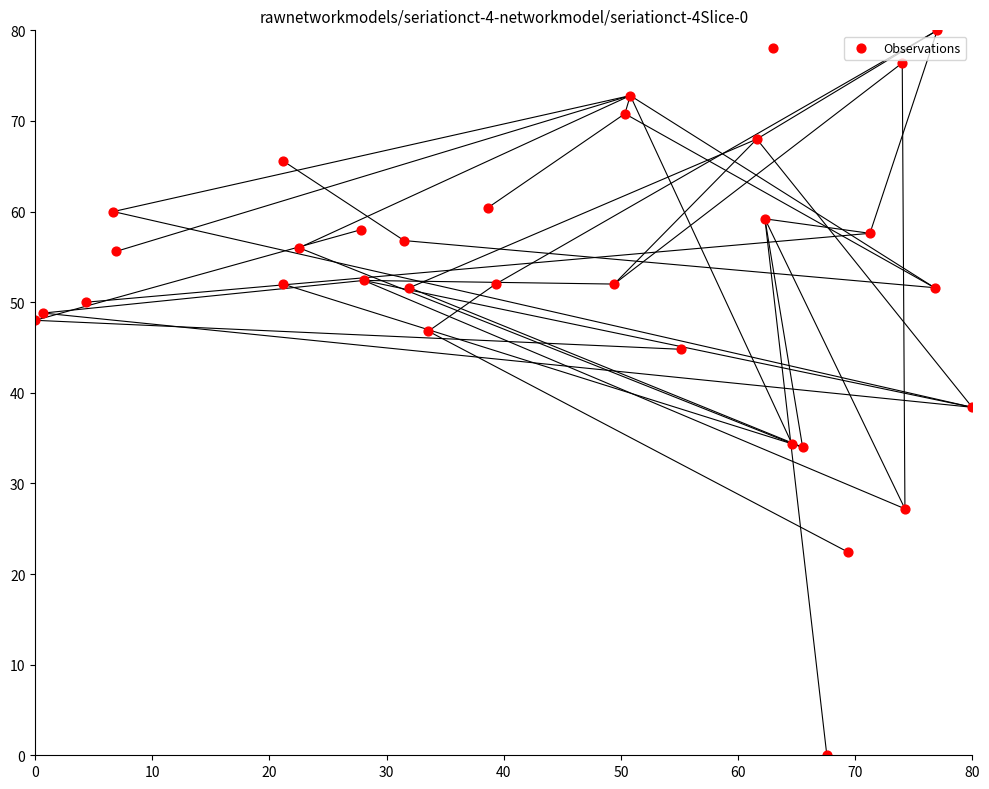

What Y value in the scatter plot is closest to 40?

38.4